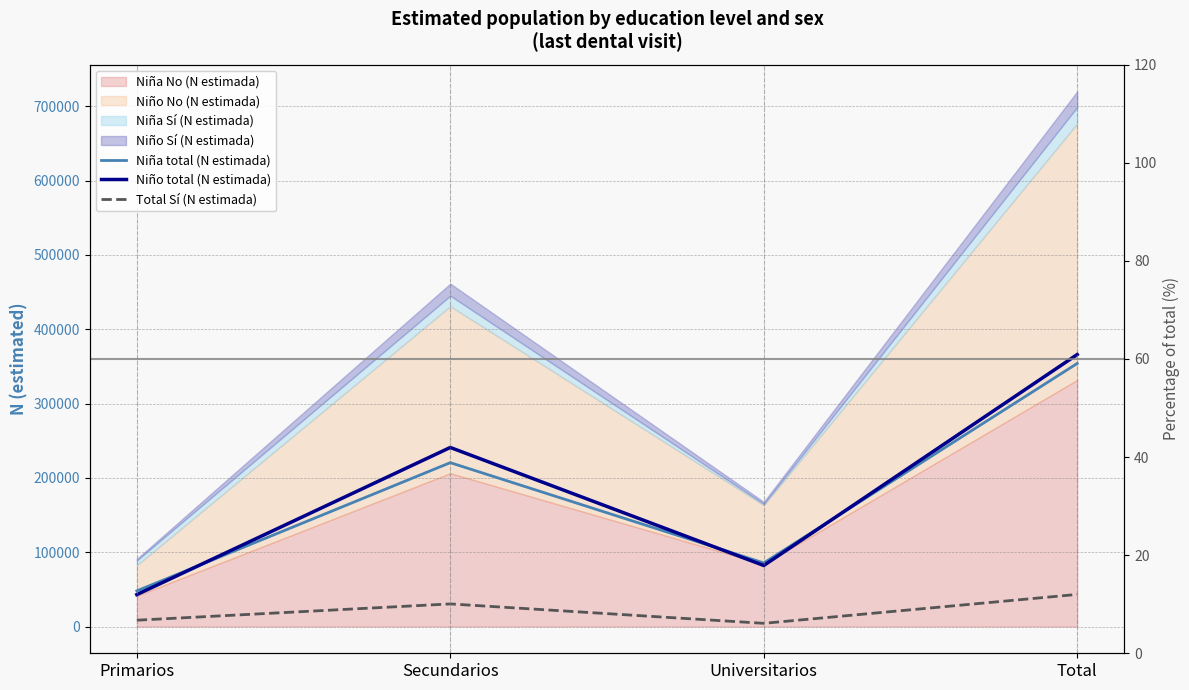

What is the total value across all series at Total?

763192